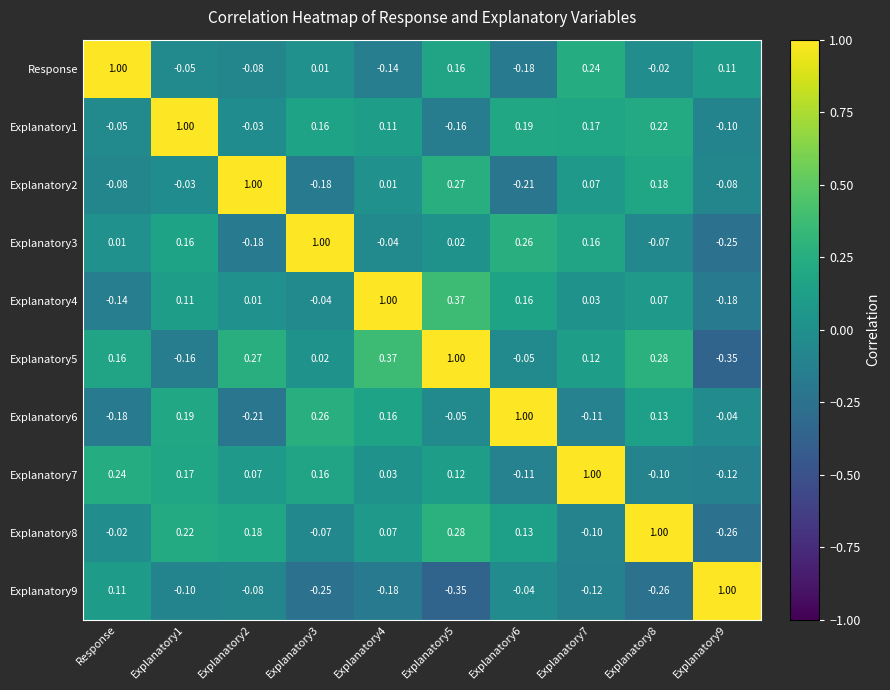

Is the value of Explanatory4 at Explanatory1 greater than the value of Explanatory8 at Explanatory1?

No